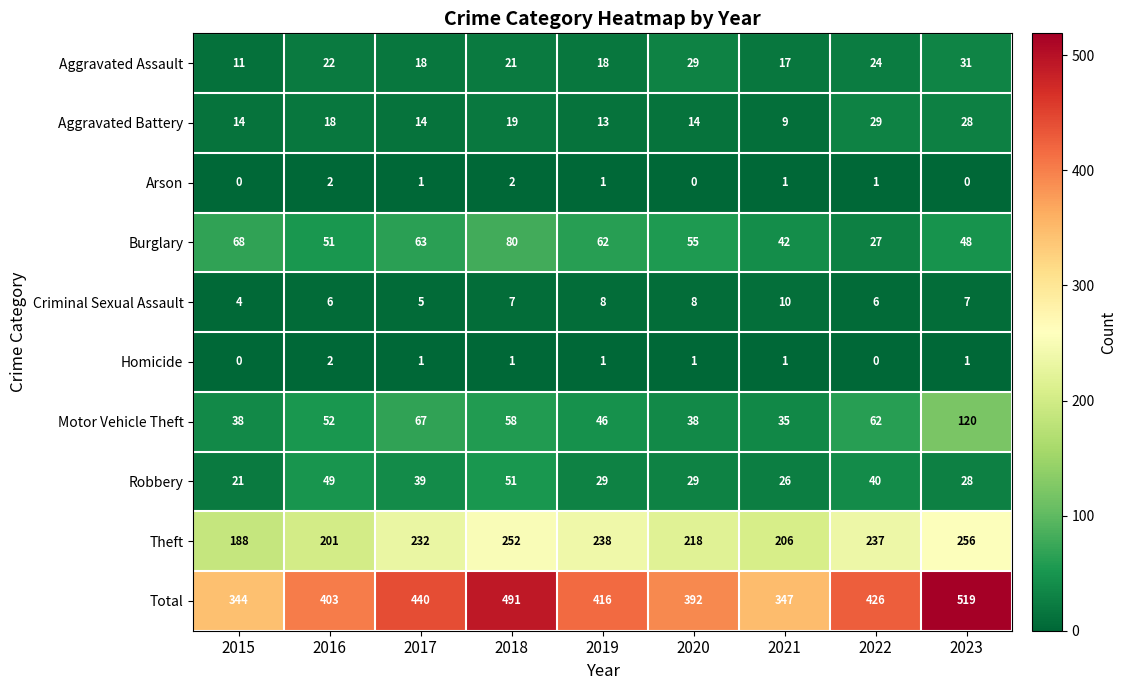

The Arson series shows 3 at 2018. True or false?

False